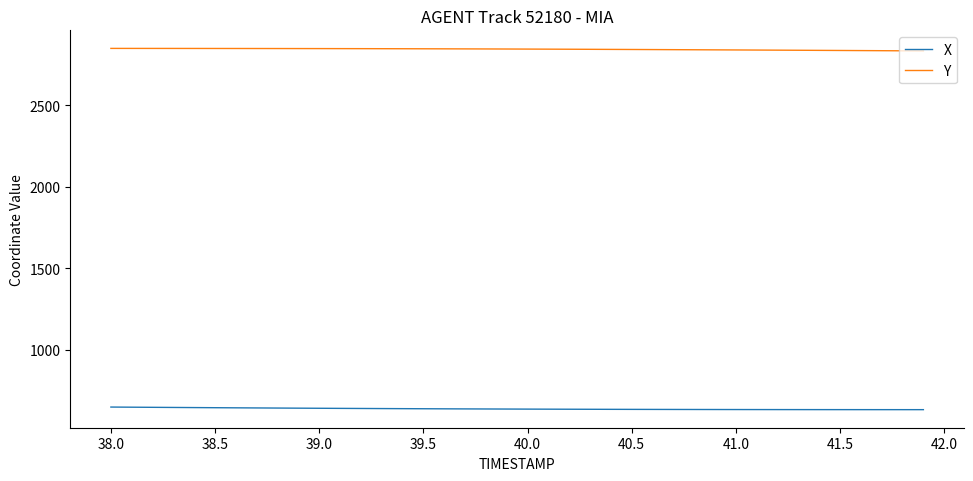

How many values in the X series are below 637?

20